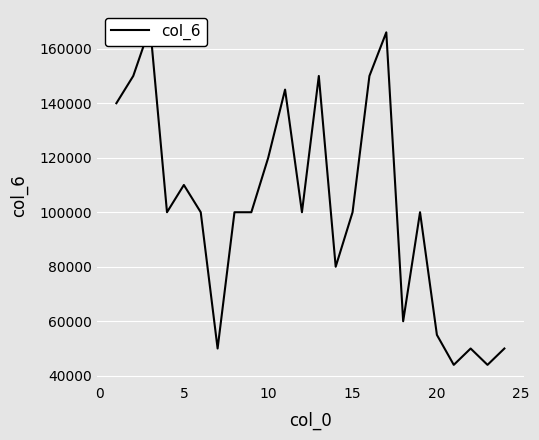

Rank the categories by value from highest to lowest.

5, 16, 0, 12, 15, 10, −5, 9, 15, 10, 20, 30, 8, 11, 14, 18, 13, 17, 19, 25, 21, 23, 20, 22